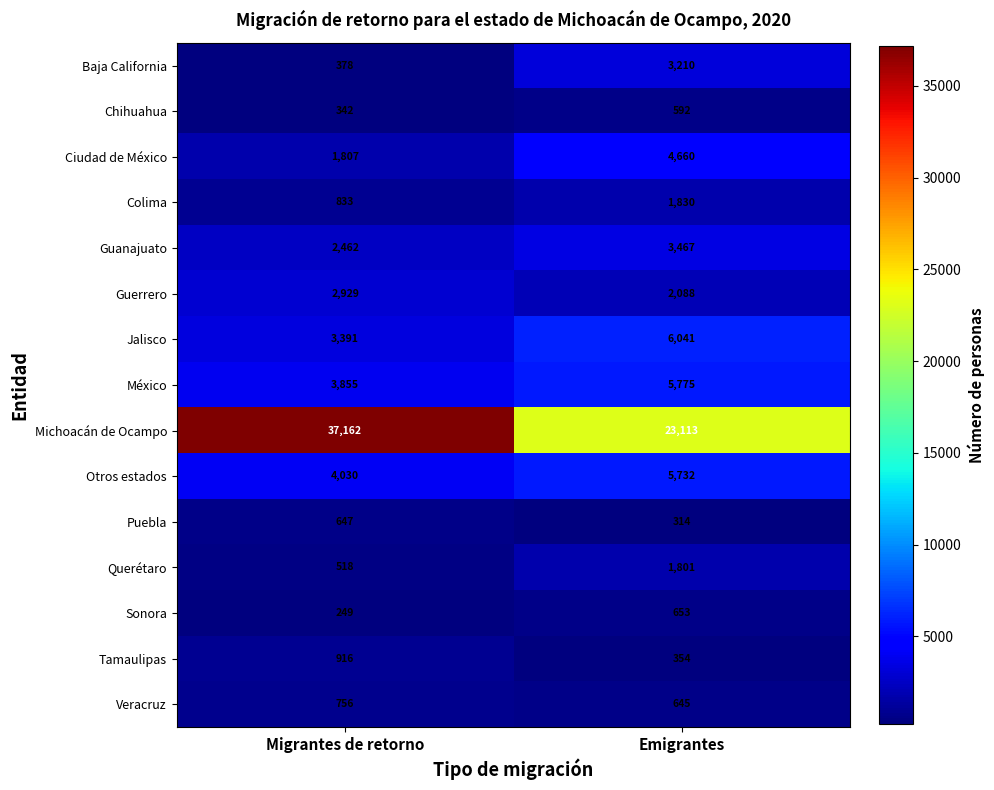

What is the minimum value shown in the chart?

249